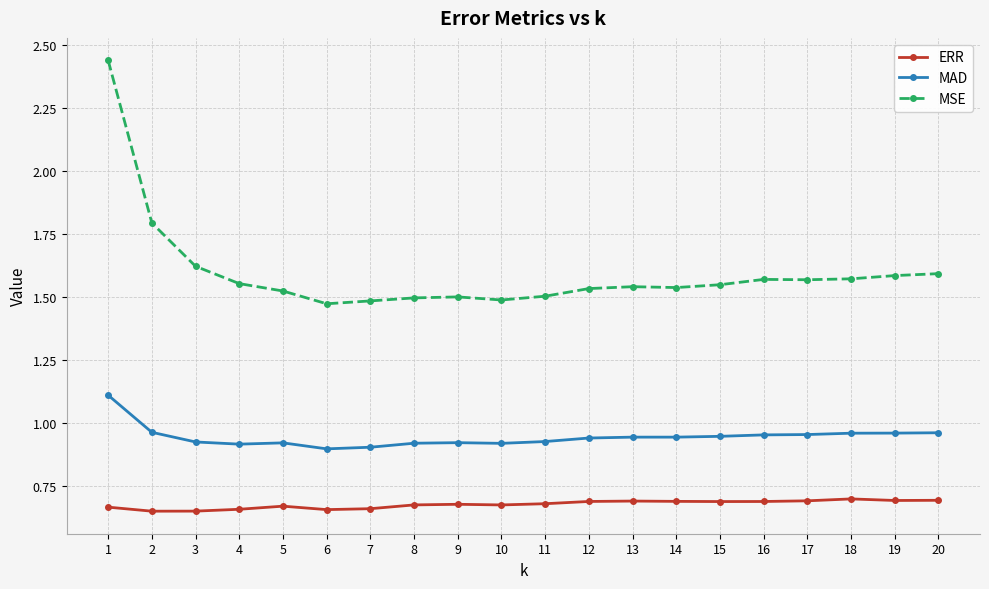

List the series in order of their peak value, lowest first.

ERR, MAD, MSE